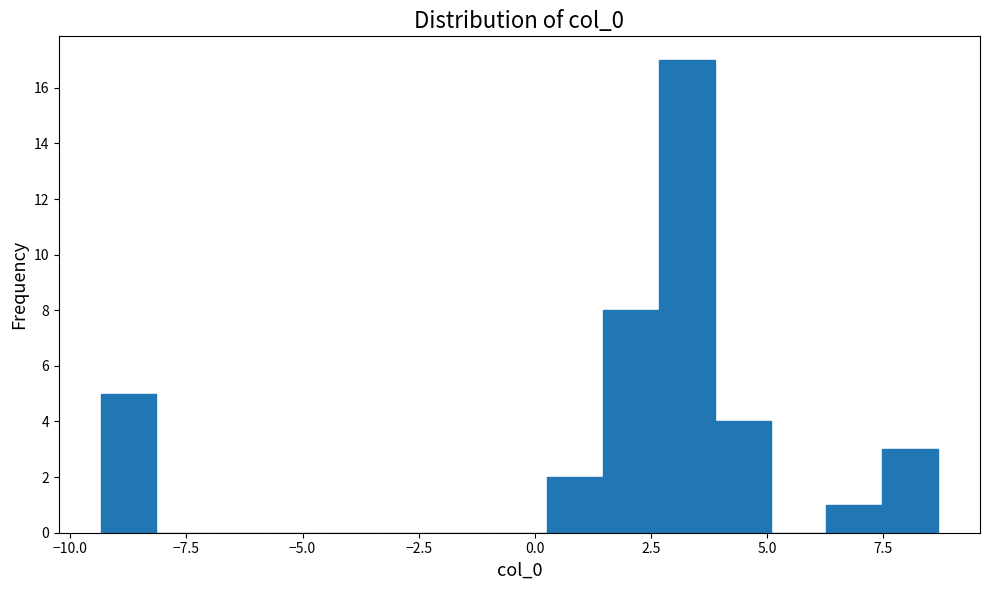

Read against the x-axis, roughly where is the centre of the tallest bar?

3.5